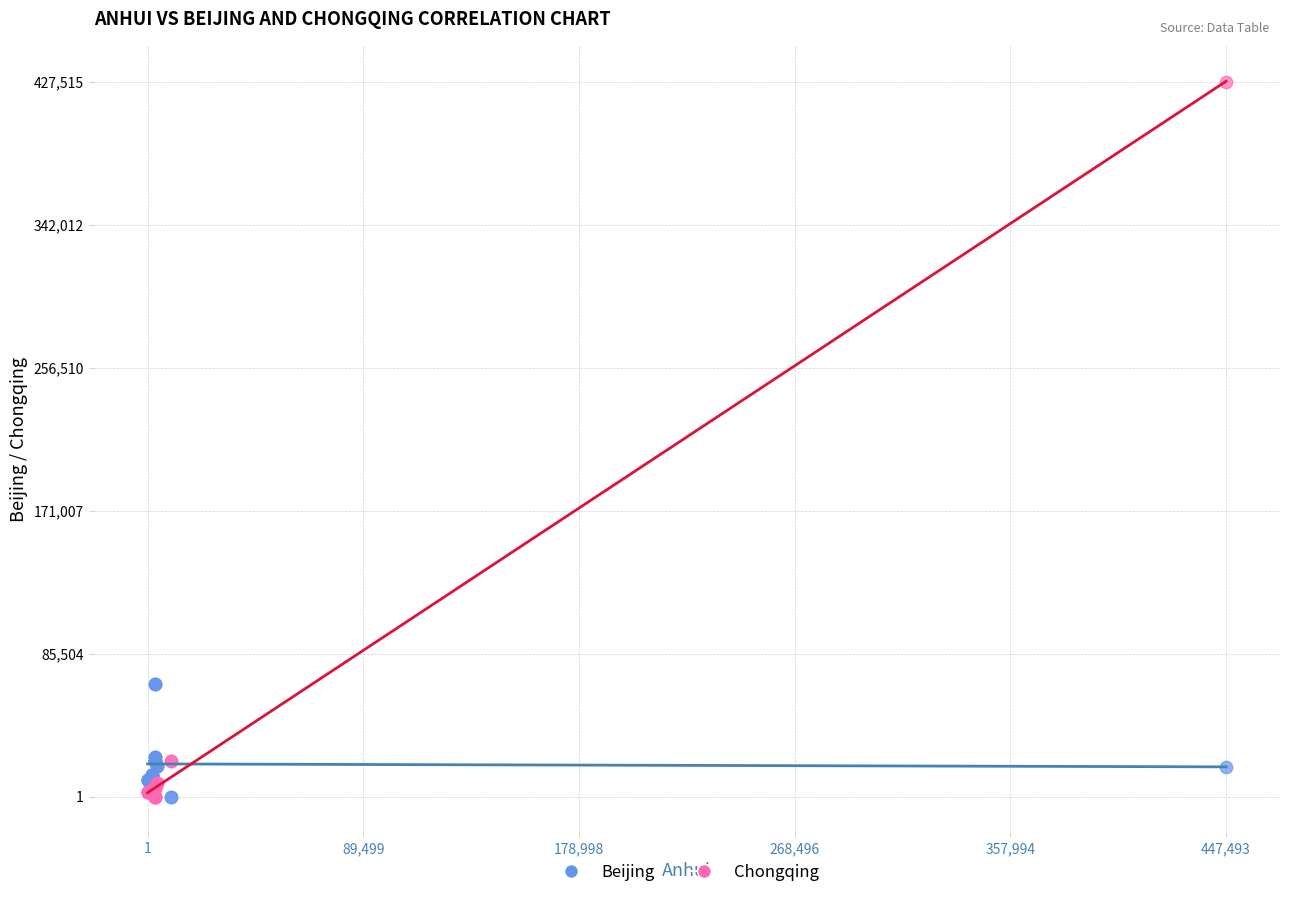

What are all the series names shown in the legend?

Beijing, Chongqing